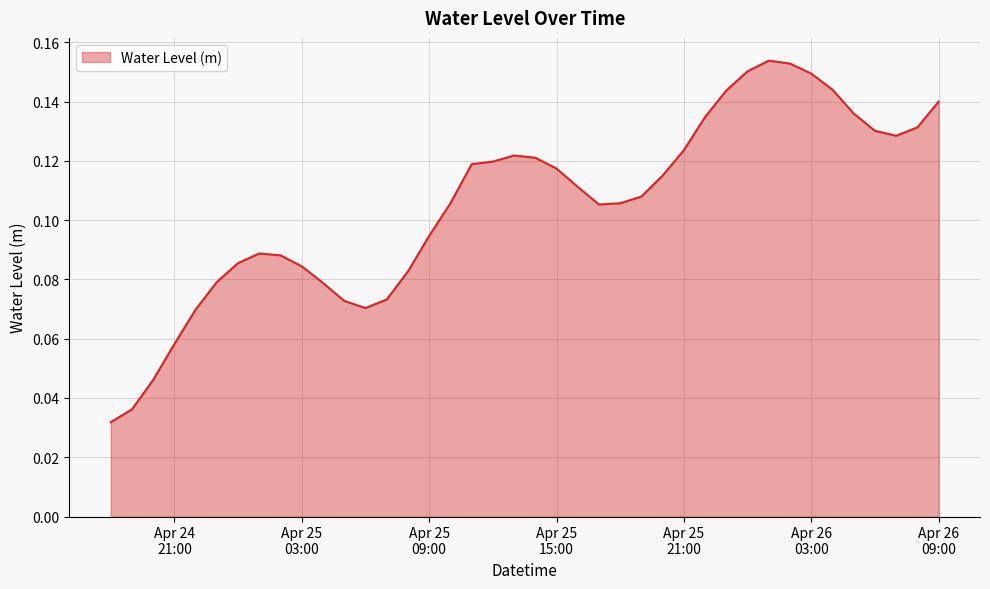

How many points are lower than both their immediate neighbors (excluding endpoints)?

3